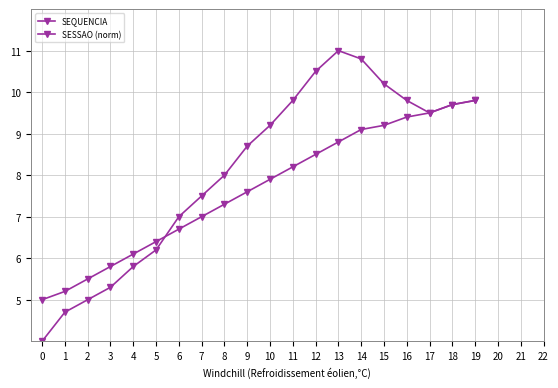

How many categories are shown in the chart?

20